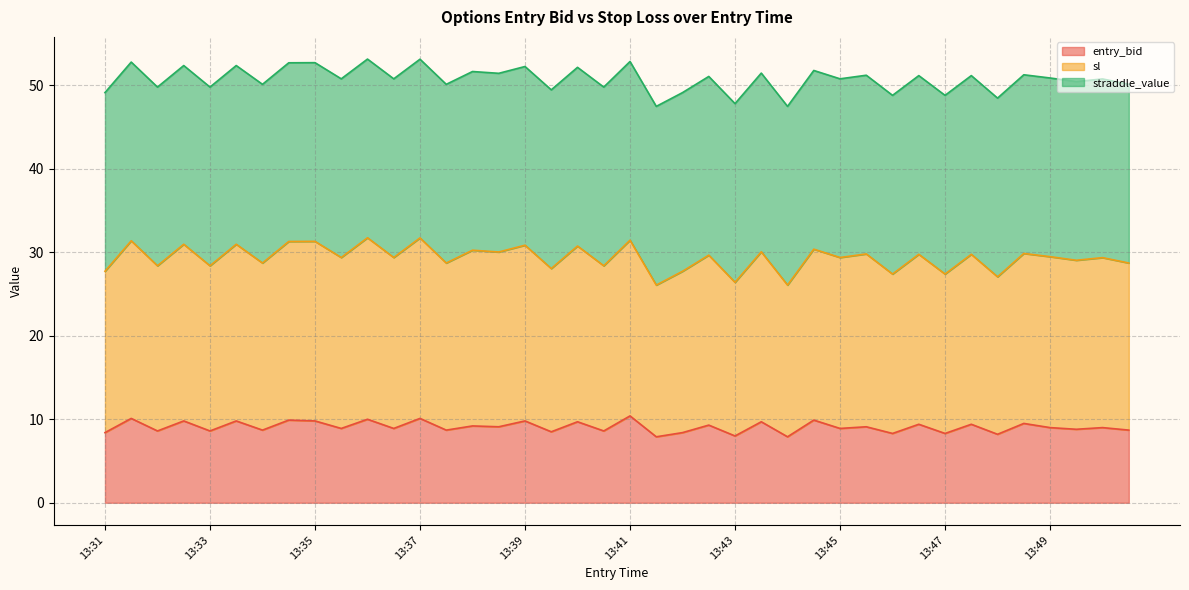

True or false: entry_bid and sl intersect in this chart.

False